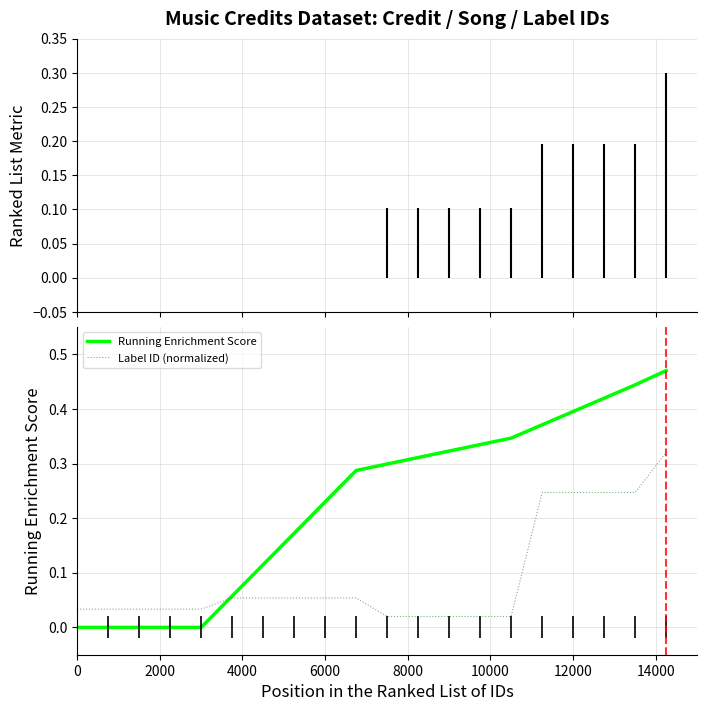

Is the value of Running Enrichment Score at 17 greater than the value of Label ID (normalized) at 9?

Yes